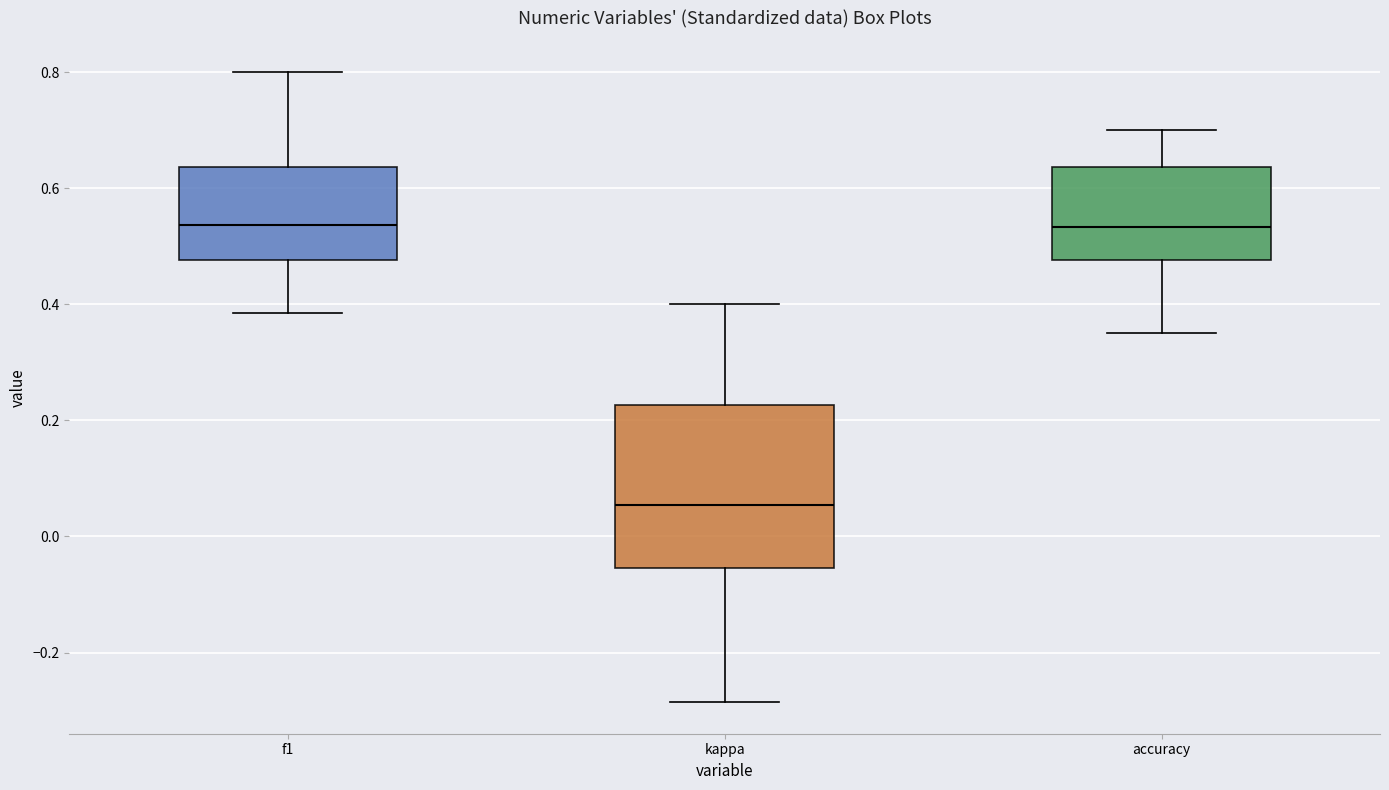

Reading left to right, read every box against the y-axis: the position of its median line, the range the box covers, and the ends of its whiskers. The values are not printed on the chart, so give them approximately, as read against the axis.

f1: median 0.54, box 0.48 to 0.64, whiskers 0.38 to 0.80
kappa: median 0.06, box -0.06 to 0.22, whiskers -0.28 to 0.40
accuracy: median 0.54, box 0.48 to 0.64, whiskers 0.36 to 0.70